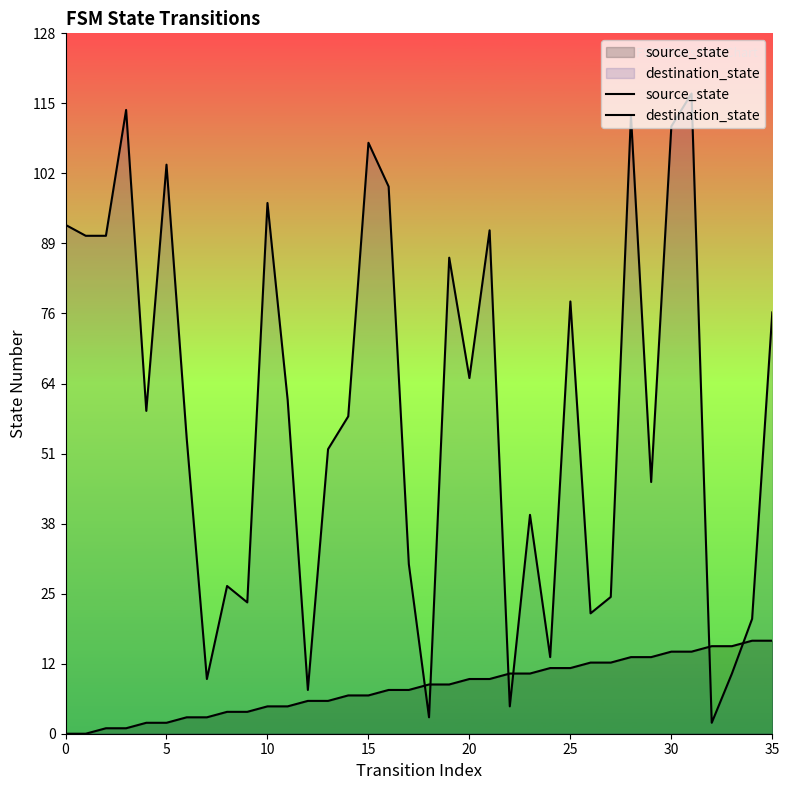

How many distinct data groups are displayed?

2